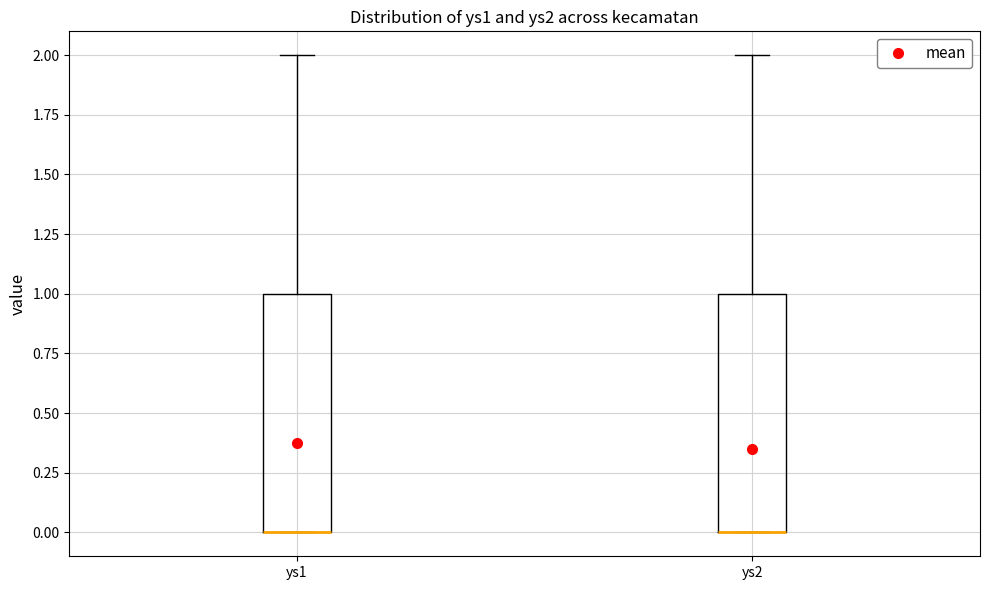

Where is the lower edge of the box for ys1 on the y-axis? The values are not printed on the chart, so give them approximately, as read against the axis.

0